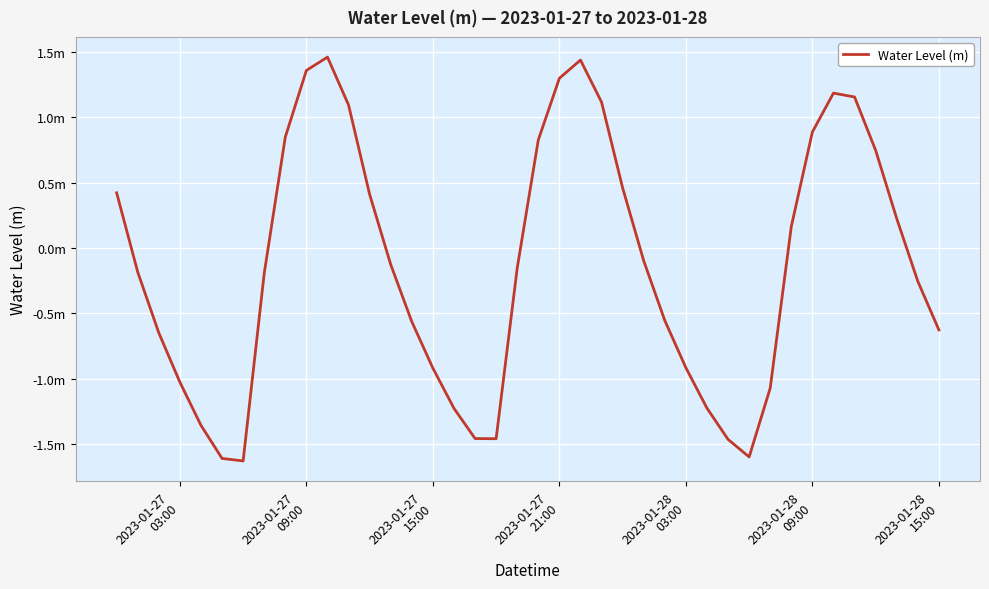

True or false: the data has more than 1 interior local peaks.

True